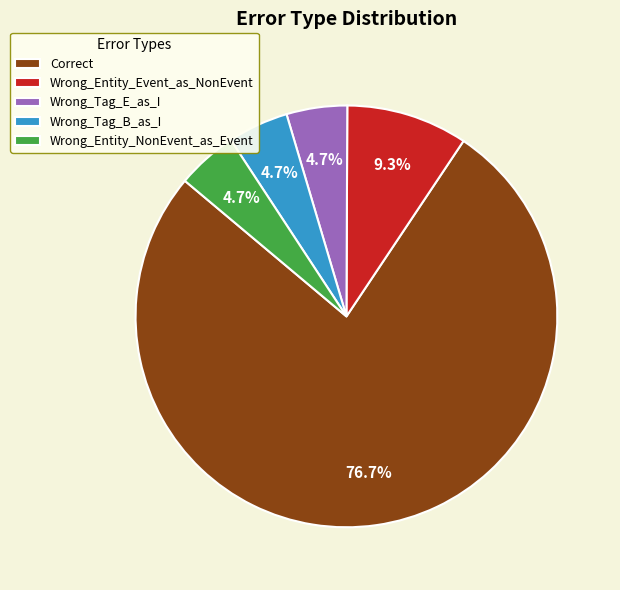

What is the ratio of the value at Wrong_Tag_B_as_I to the value at Wrong_Tag_E_as_I?

1.0